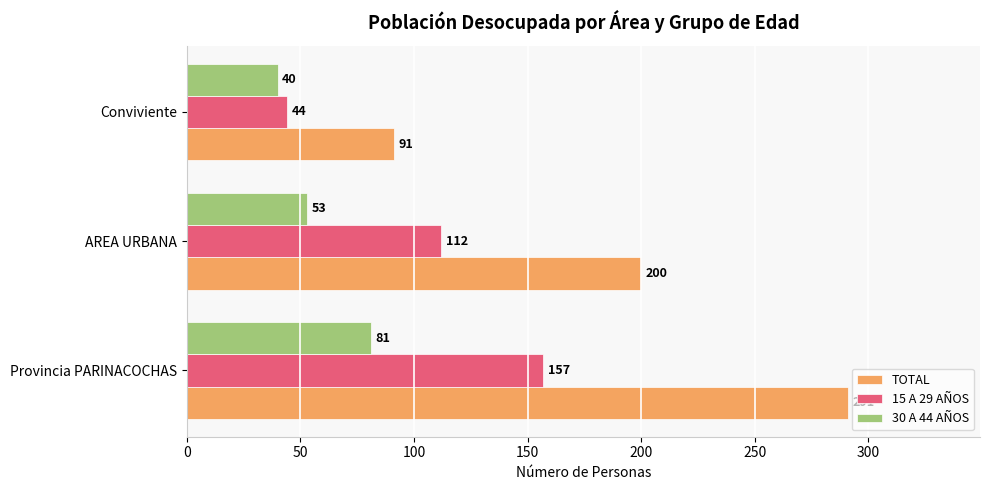

At which label is 30 A 44 AÑOS closest to 60?

AREA URBANA